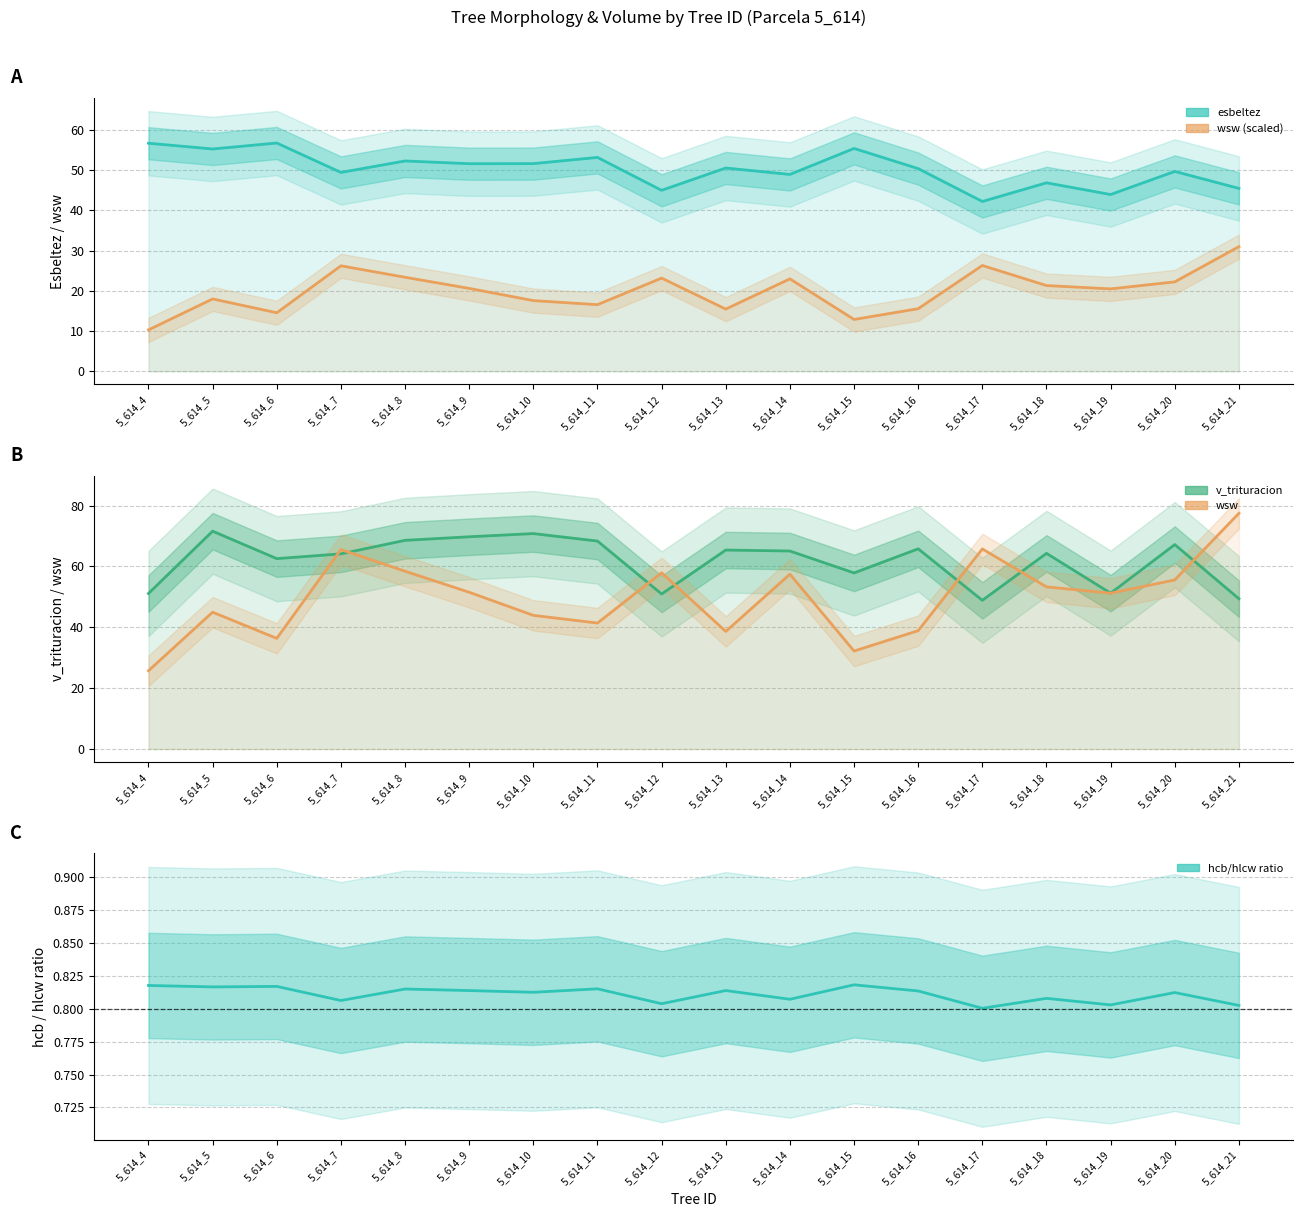

What is the highest value of the wsw (scaled) series?

31.0